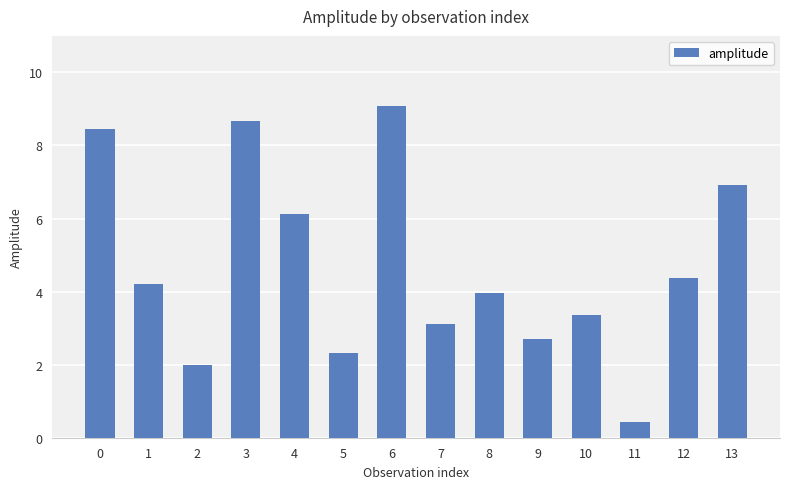

How many series are shown in this chart?

1